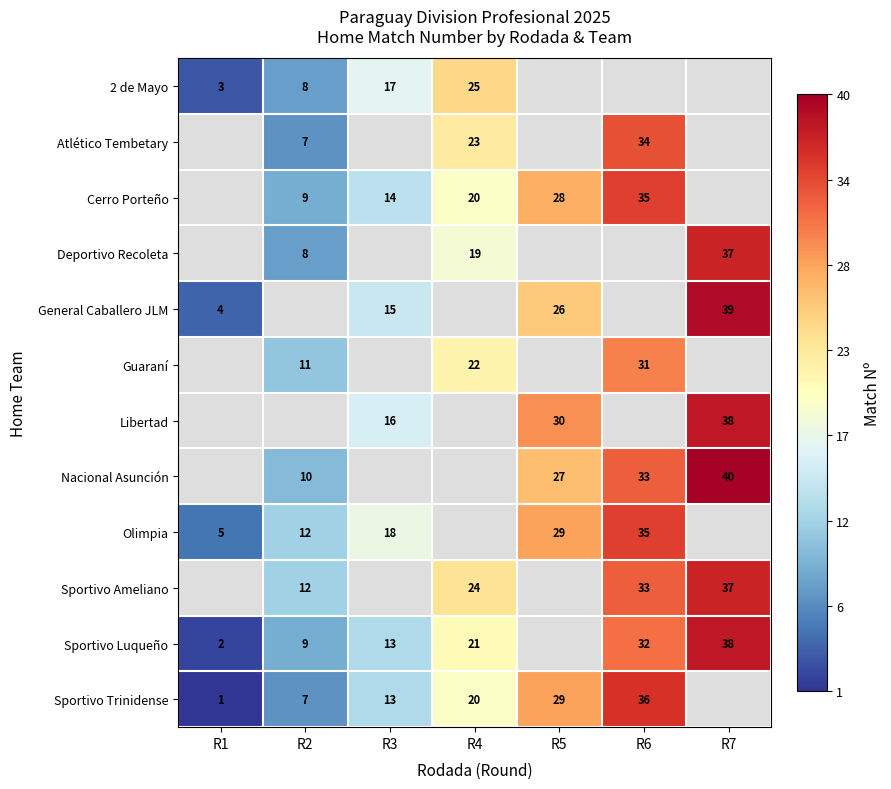

How many series are shown in this chart?

12